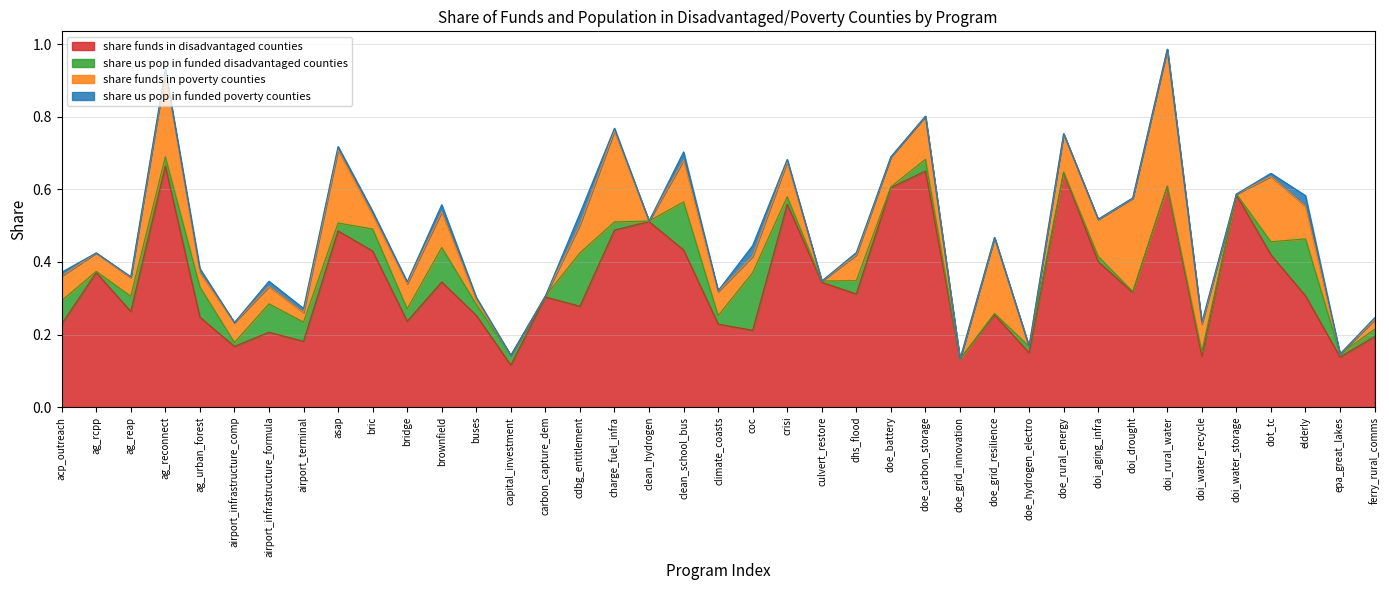

Is the value of share_funds_in_disadvantaged_counties at doe_grid_resilience greater than the value of share_funds_in_poverty_counties at elderly?

Yes